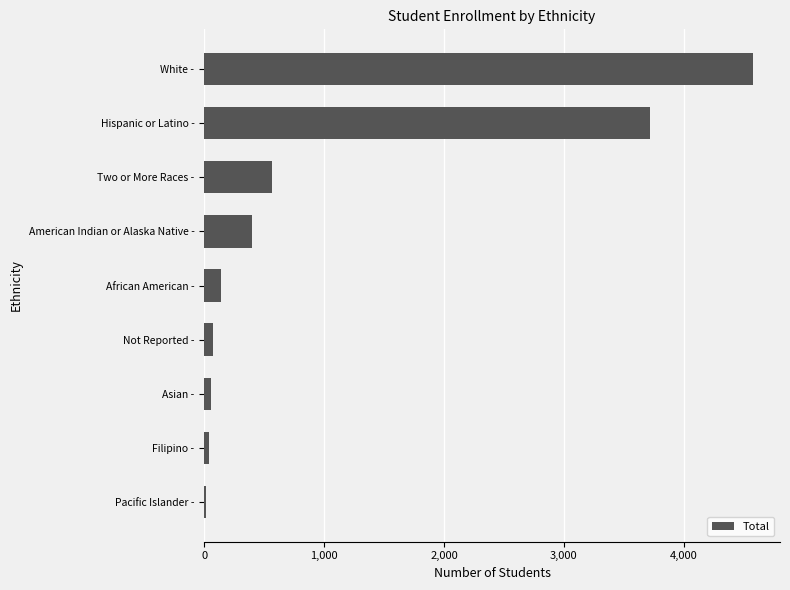

Where is the data nearest to the value 2293?

Hispanic or Latino -